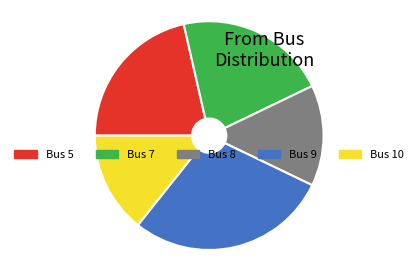

How many segments does this pie chart have?

5